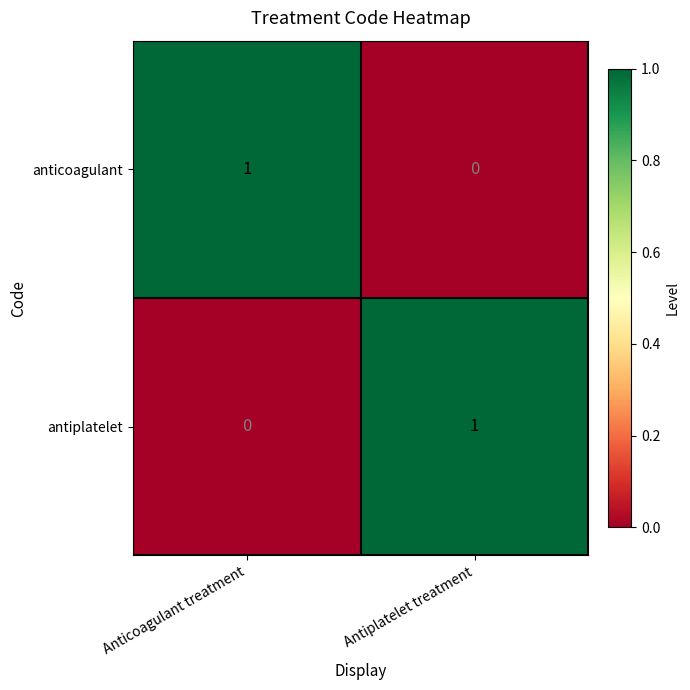

Which category has the highest value in the anticoagulant series?

Anticoagulant treatment